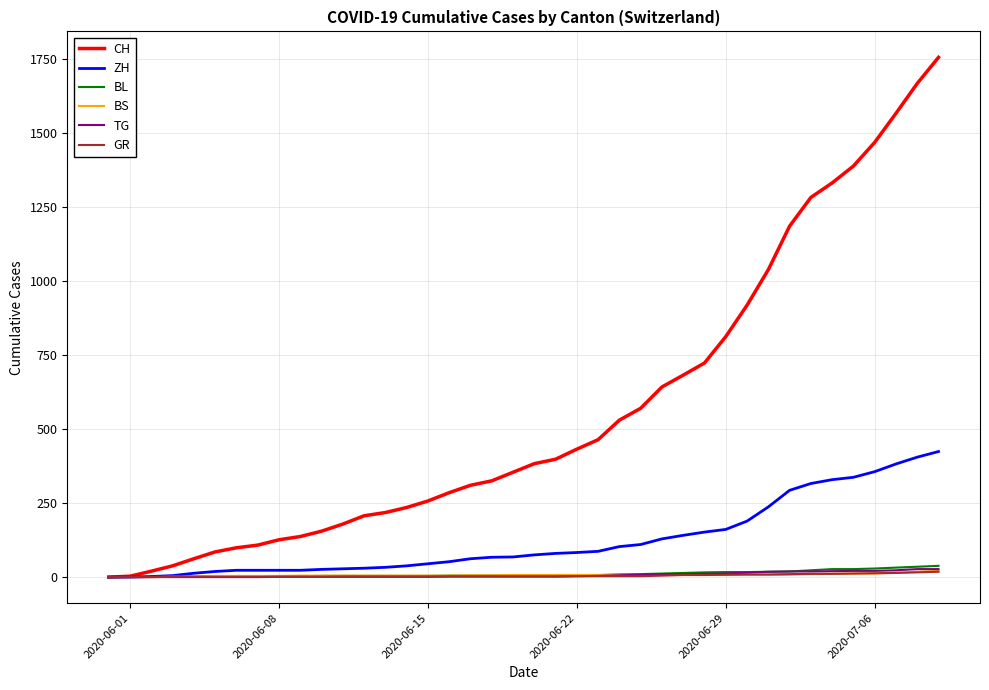

Which series has the largest total across all categories?

CH